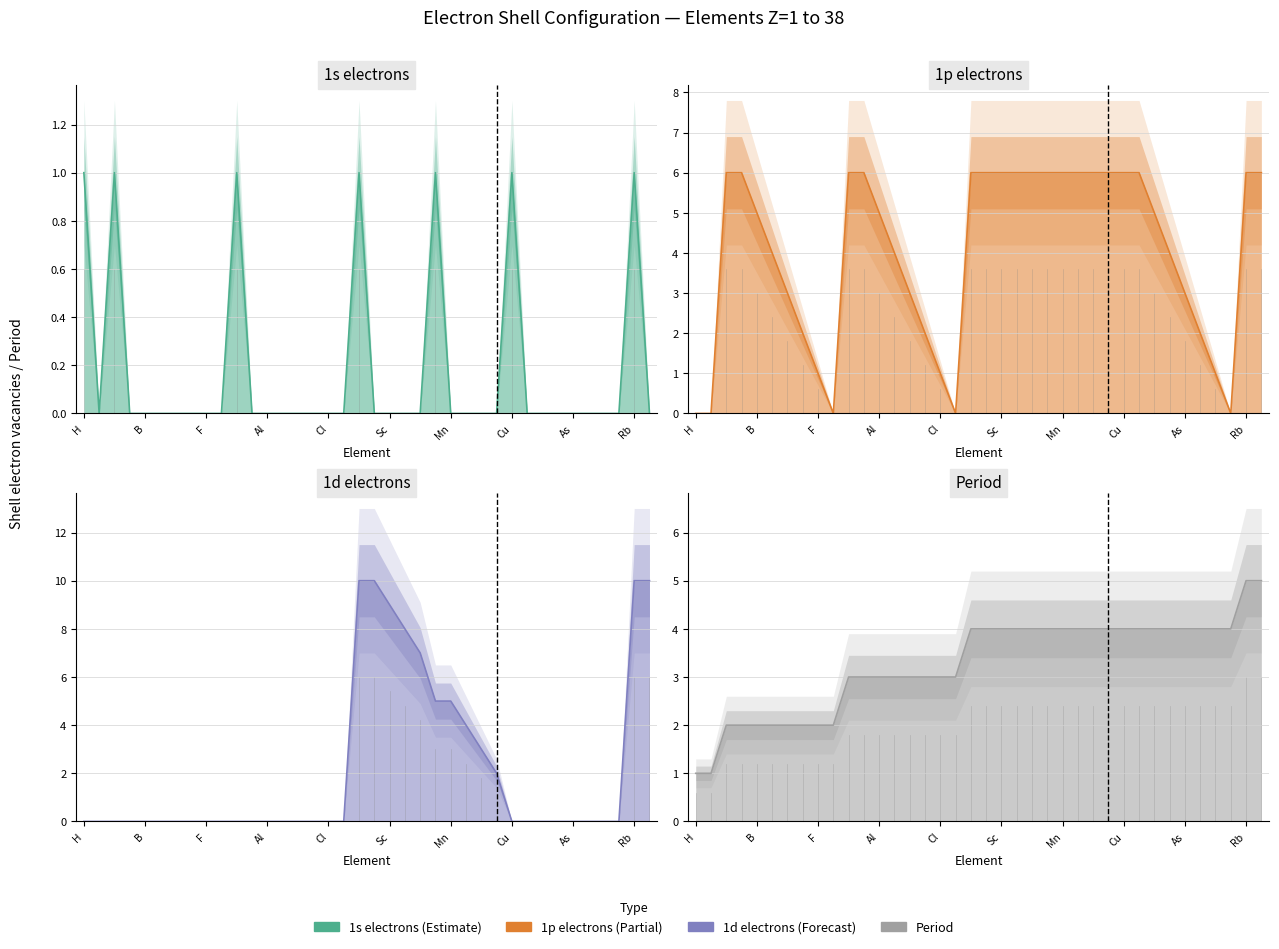

List the series in order of their peak value, lowest first.

_1s, Period, _1p, _1d